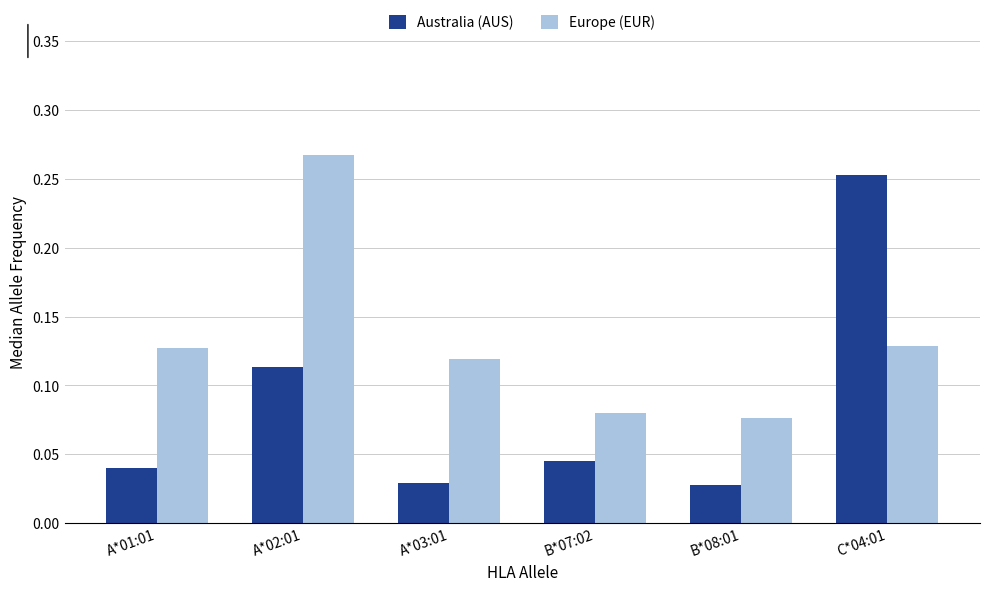

How many categories are shown in the chart?

6